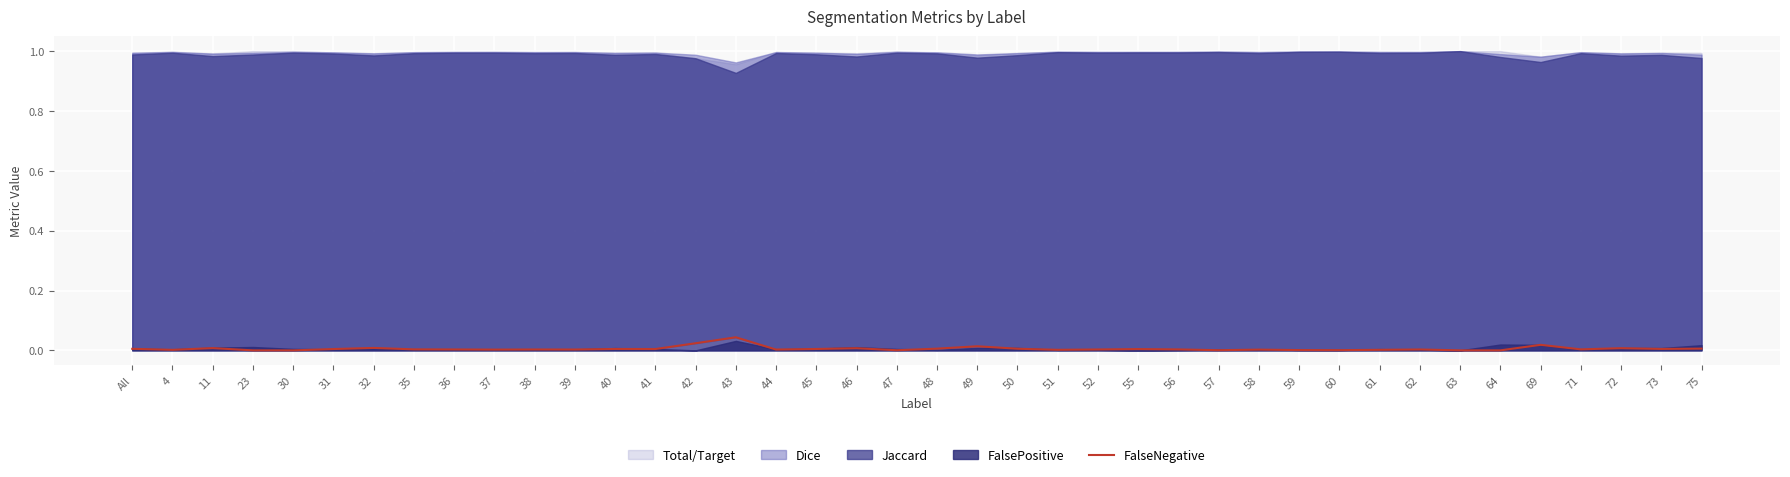

What position from the right is 71?

4